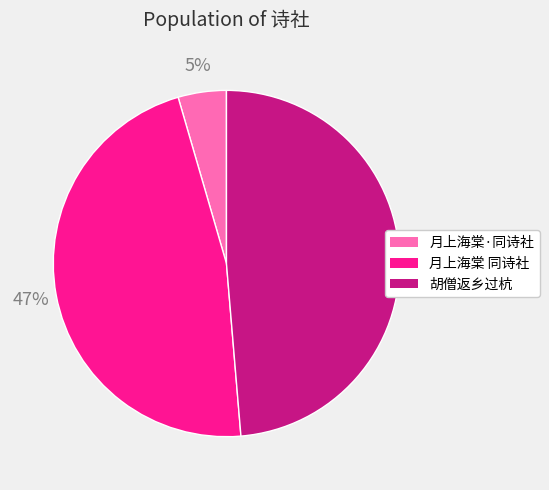

Does any single category account for the majority?

No